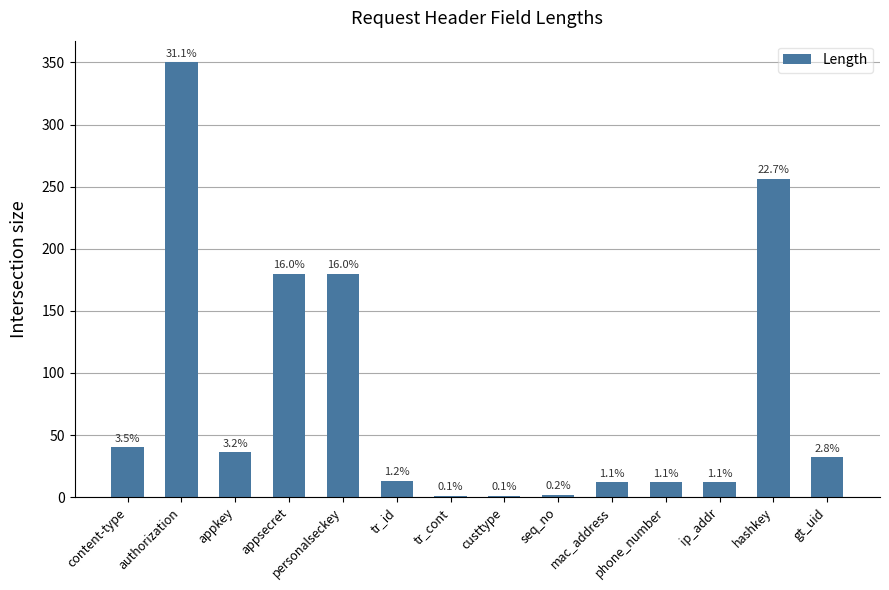

Are the bars horizontal?

No